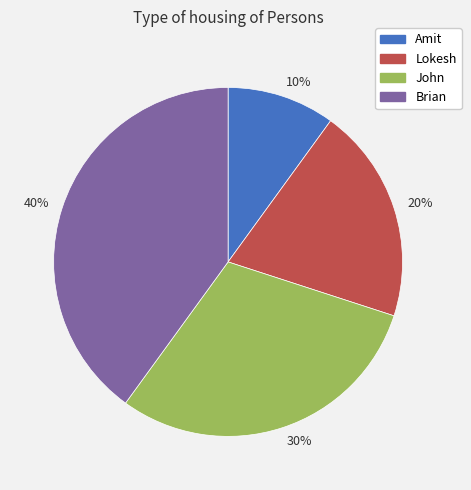

Is 10% the majority of the pie?

No